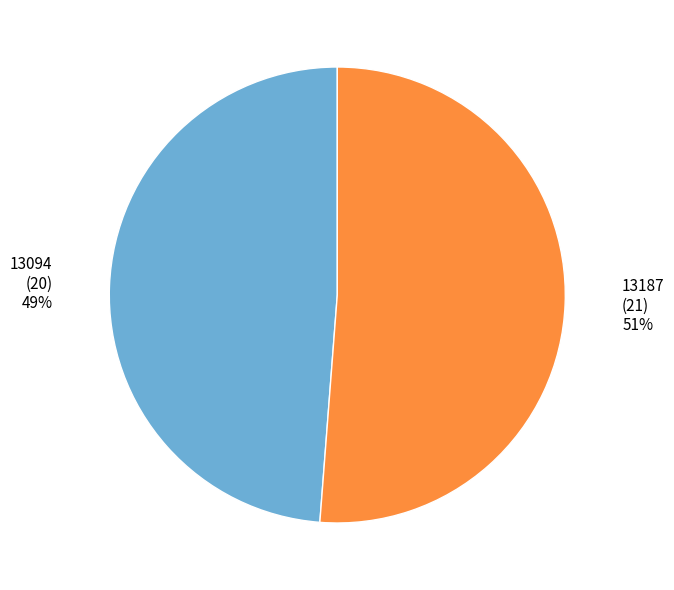

What is the ratio of the value at 13094 to the value at 13187?

1.0